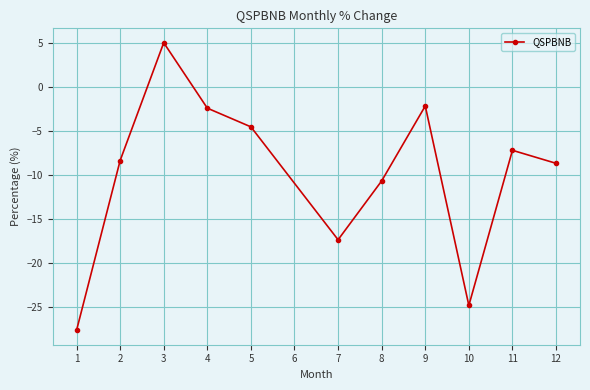

What is the value of the 6th point from the left?

-17.3